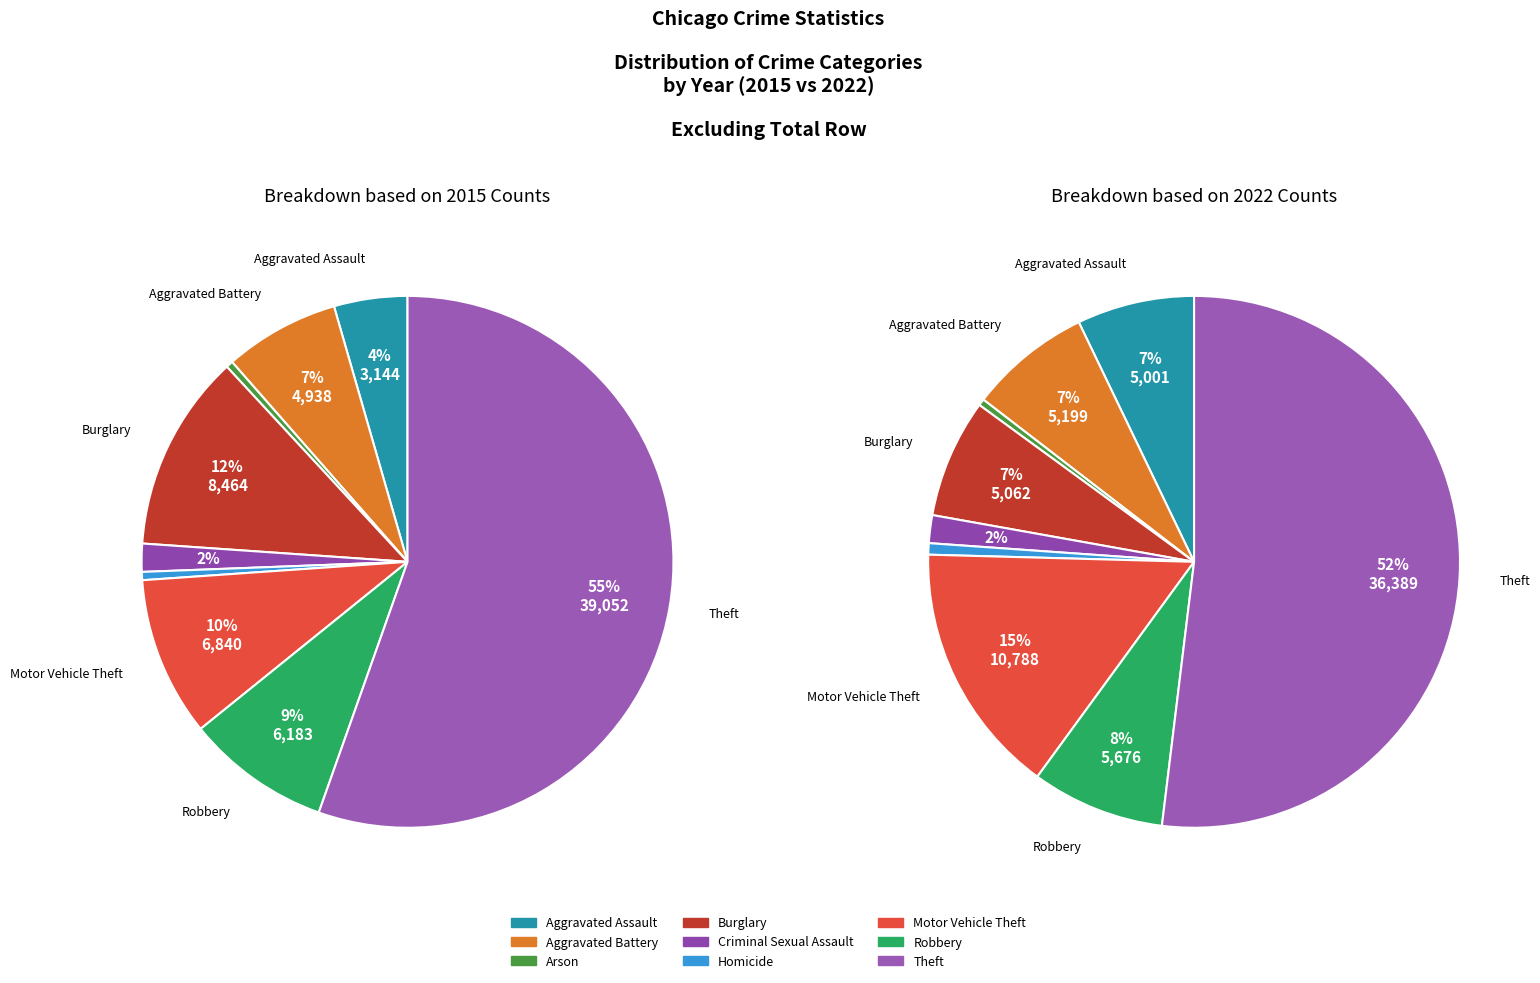

How many slices are in this pie chart?

9